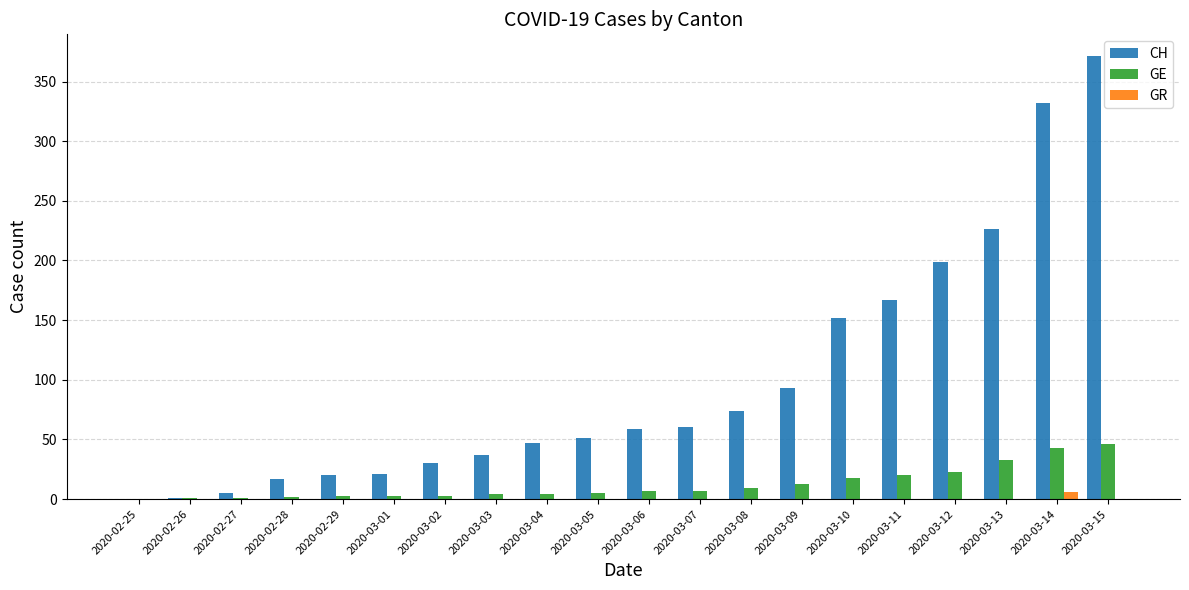

What is the sum of all CH values?

1962